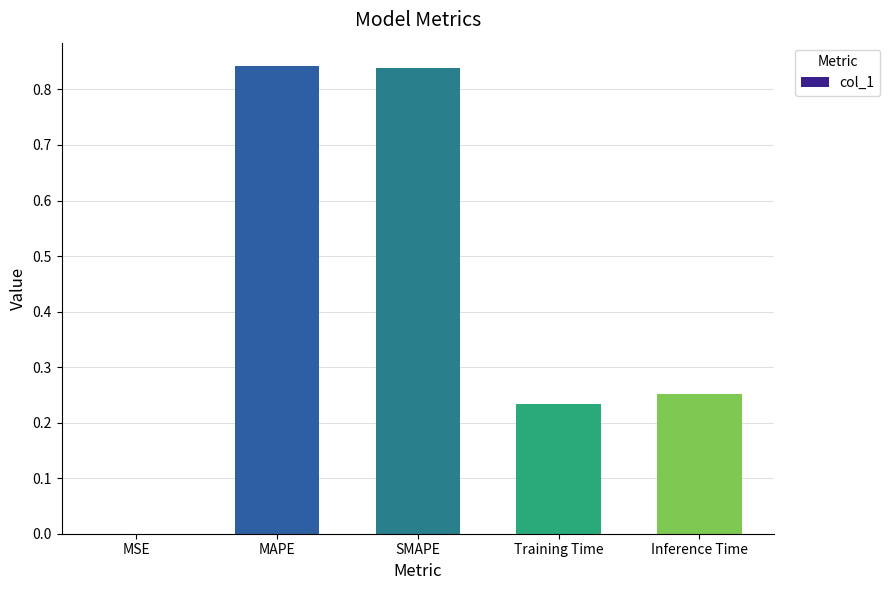

What is the change in value from MAPE to Inference Time?

-0.6